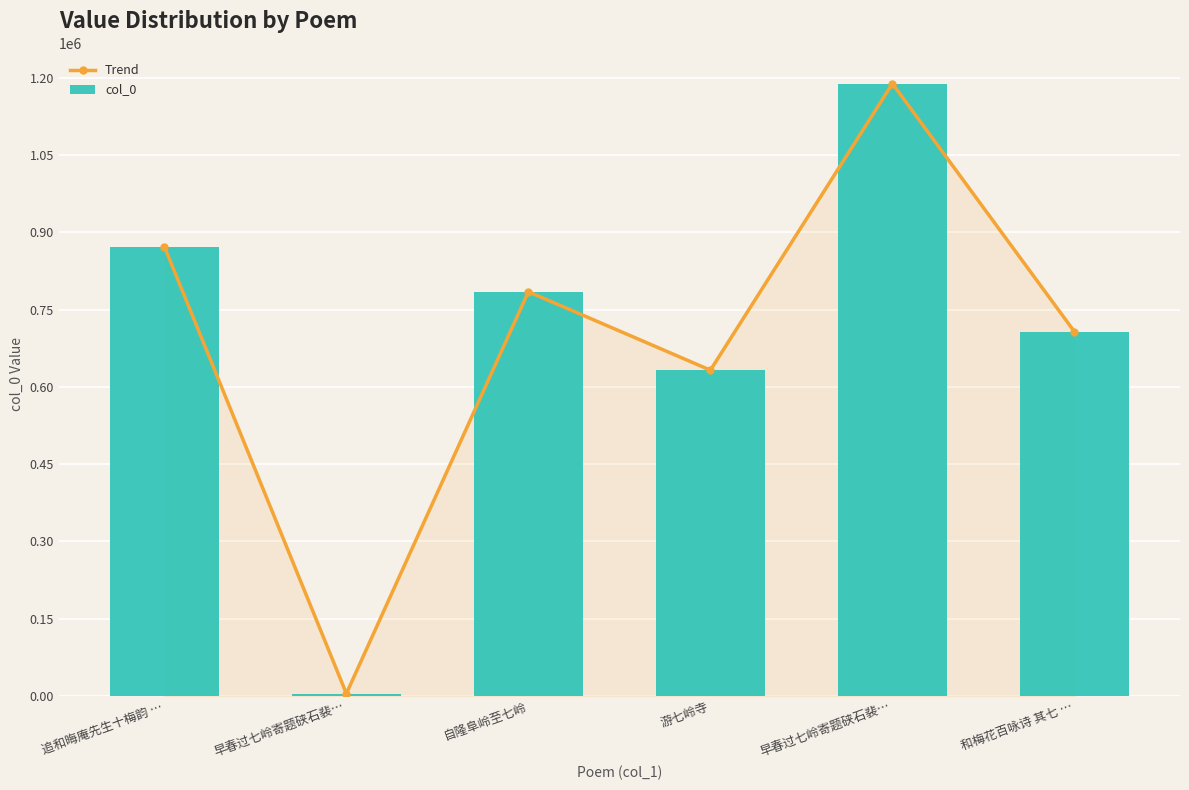

Reading left to right, extract all data points from this chart.

Trend: 872278	4386	784606	632251	1188667	706964
col_0: 872278	4386	784606	632251	1188667	706964